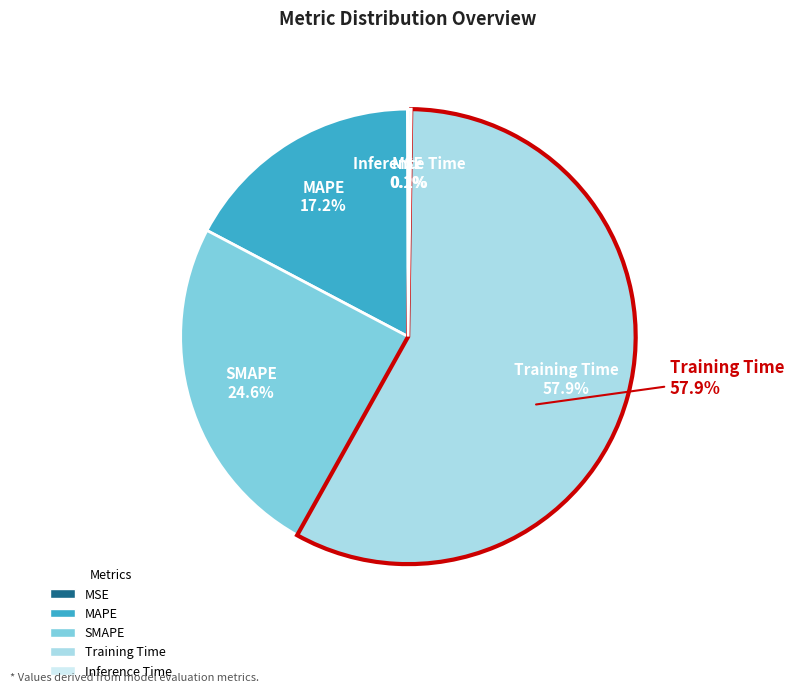

To the nearest percent, what is the combined percentage of MAPE and Training Time?

75%